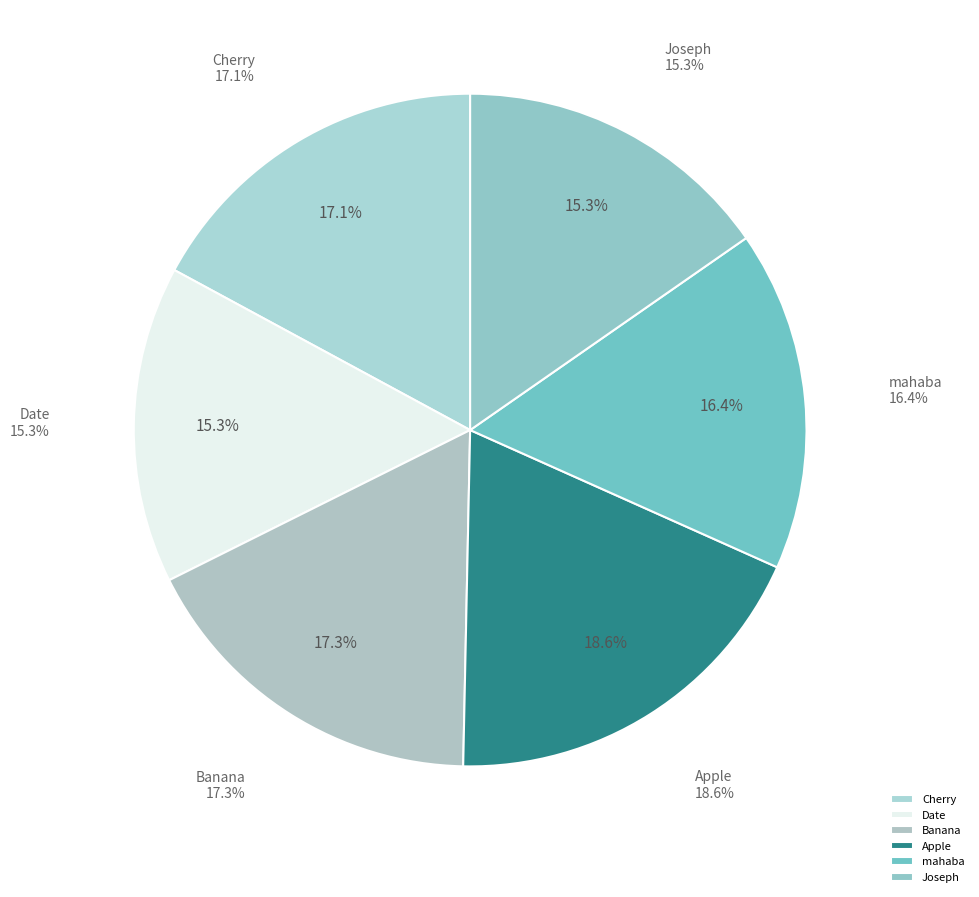

Does any single category account for the majority?

No